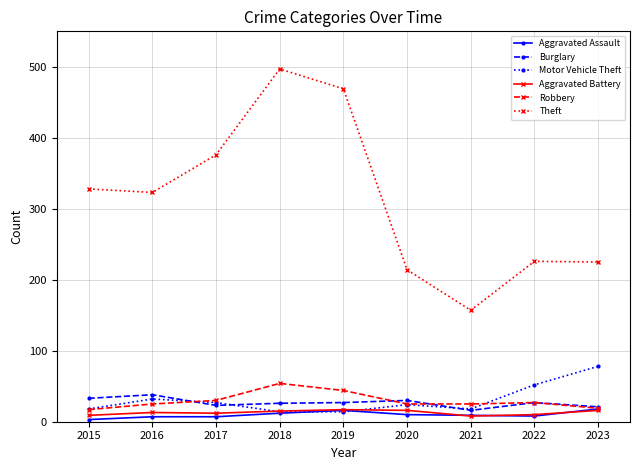

What is the difference between the second highest and second lowest values in the Theft series?

255